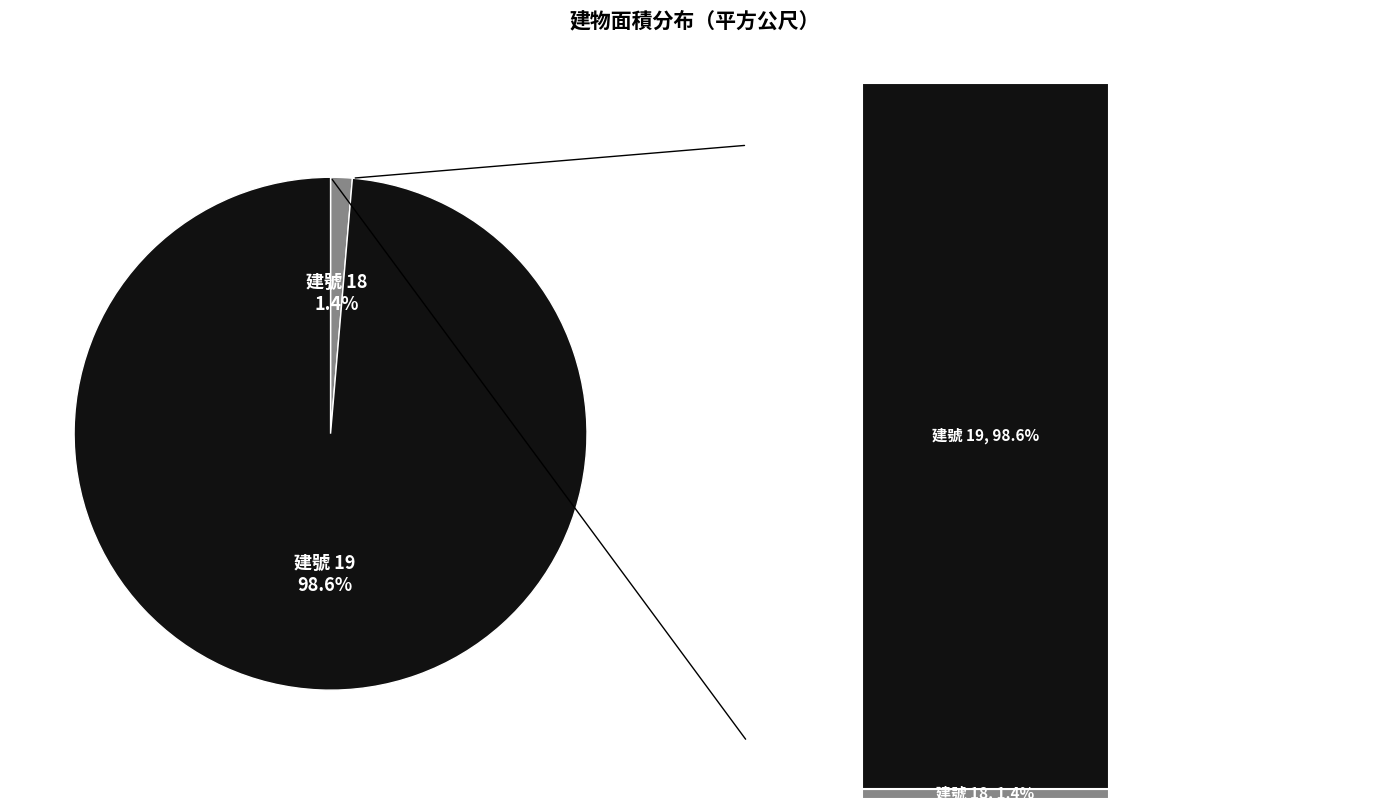

Which has a higher value, 18 or 19?

19